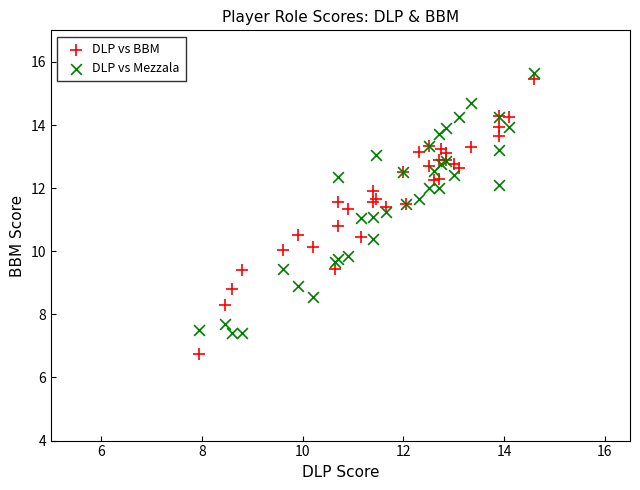

Which series has the widest spread of Y values?

DLP vs BBM